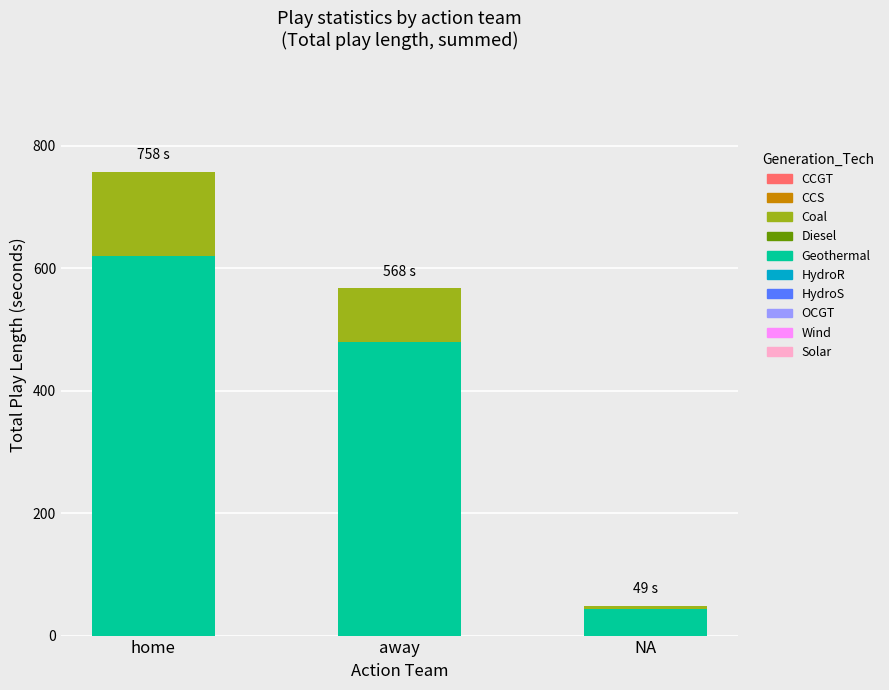

How many values in the Geothermal series are below 480?

1